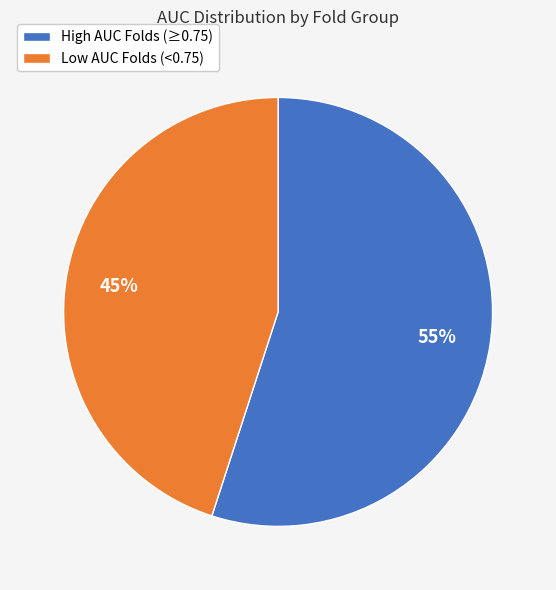

Does any single category account for the majority?

Yes